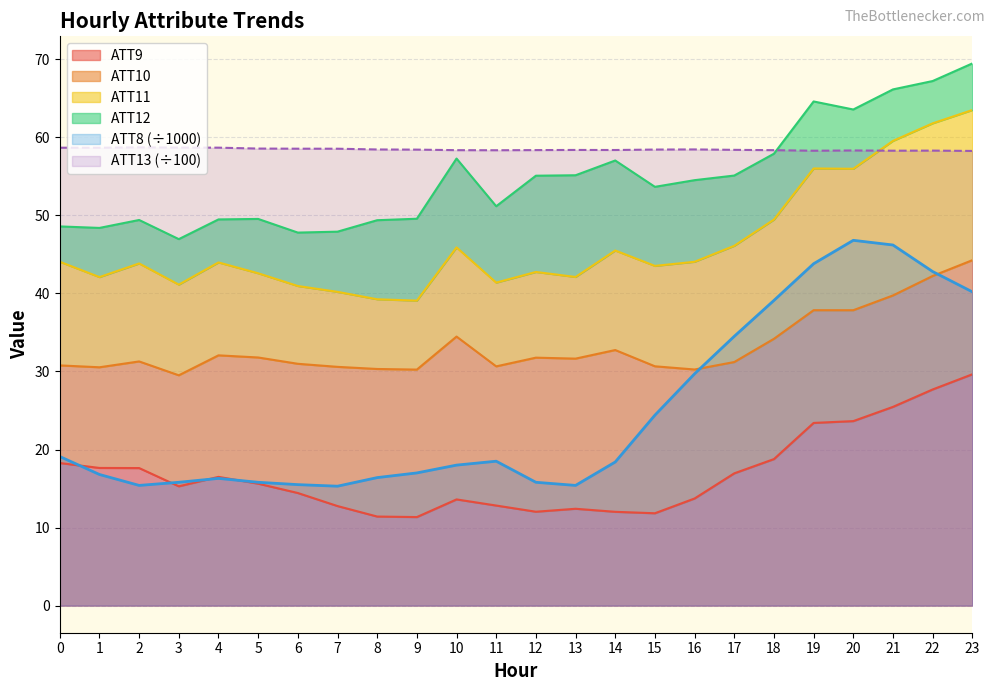

True or false: ATT9 and ATT13 intersect in this chart.

False